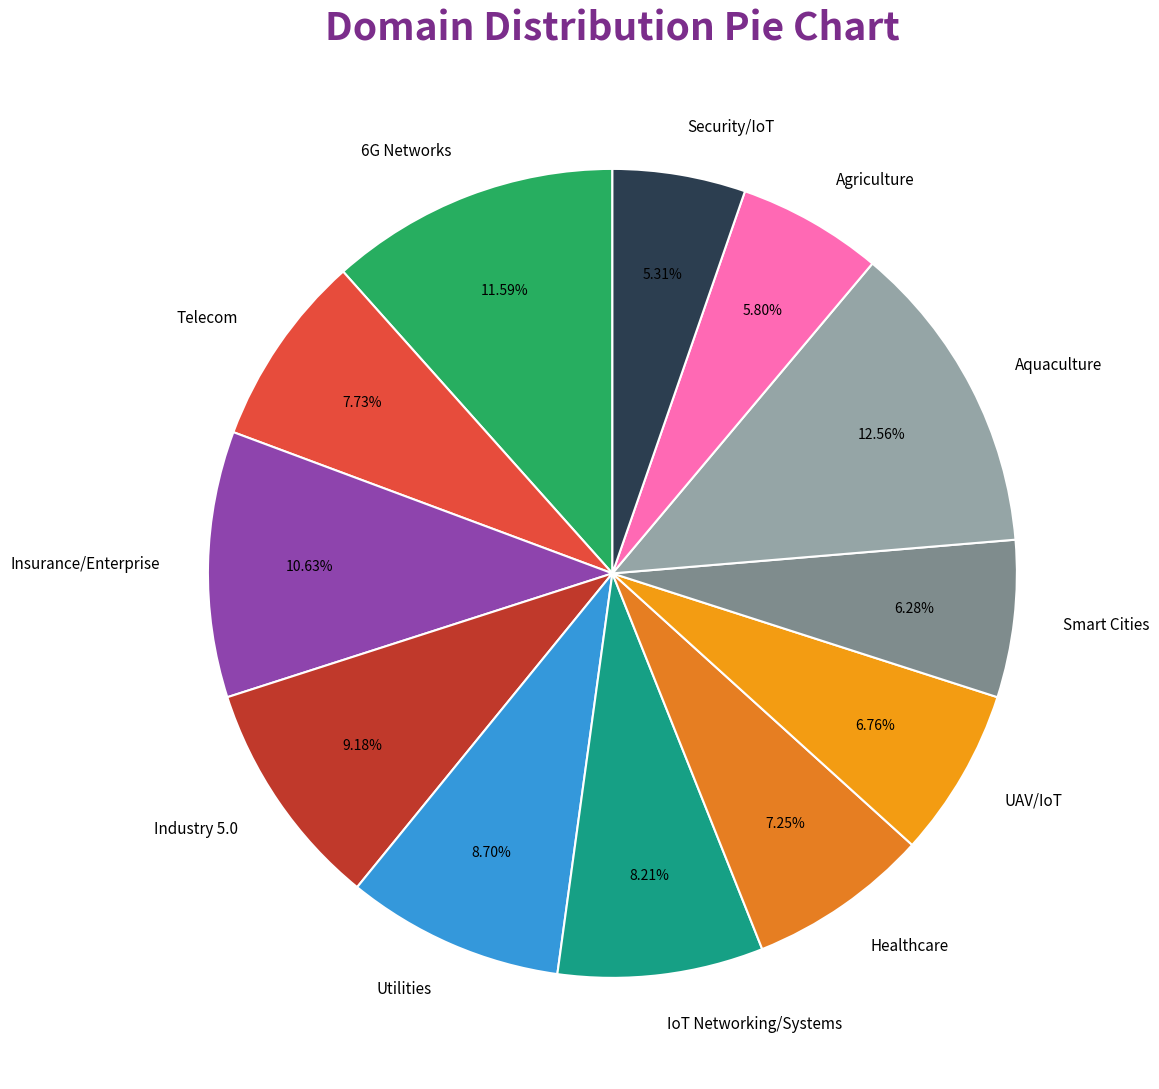

What portion of the pie excludes UAV/IoT?

93.2%